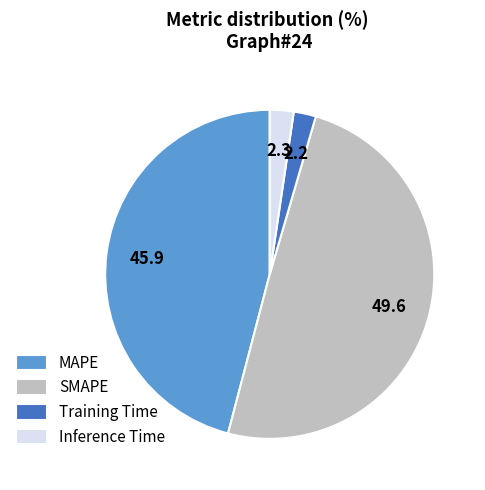

Is it true that SMAPE is 50% of the pie?

True